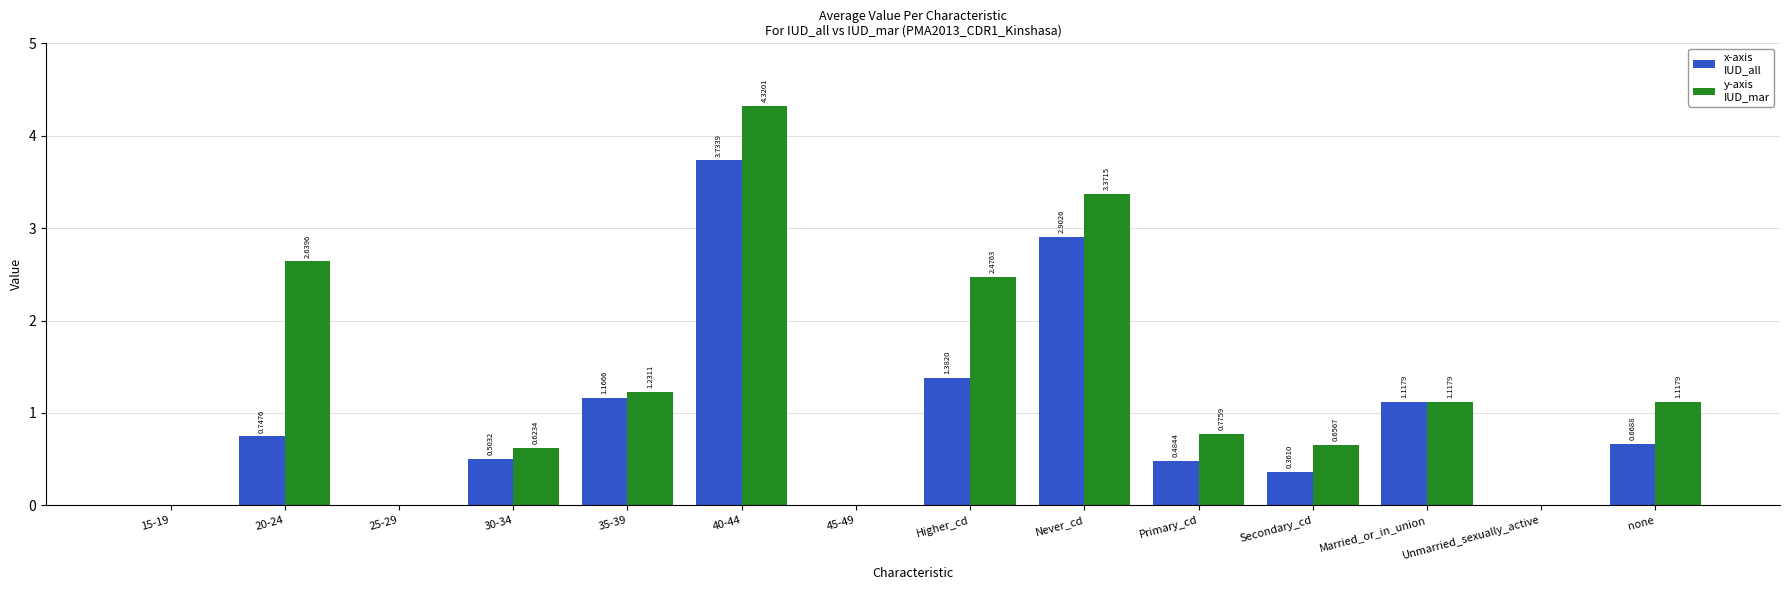

Are the bars grouped side by side (vs. stacked)?

Yes